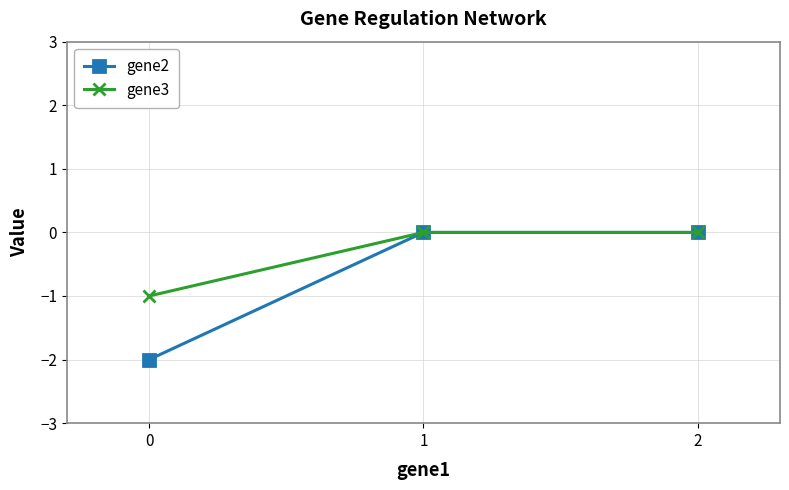

The gene2 series shows -3 at 0. True or false?

False